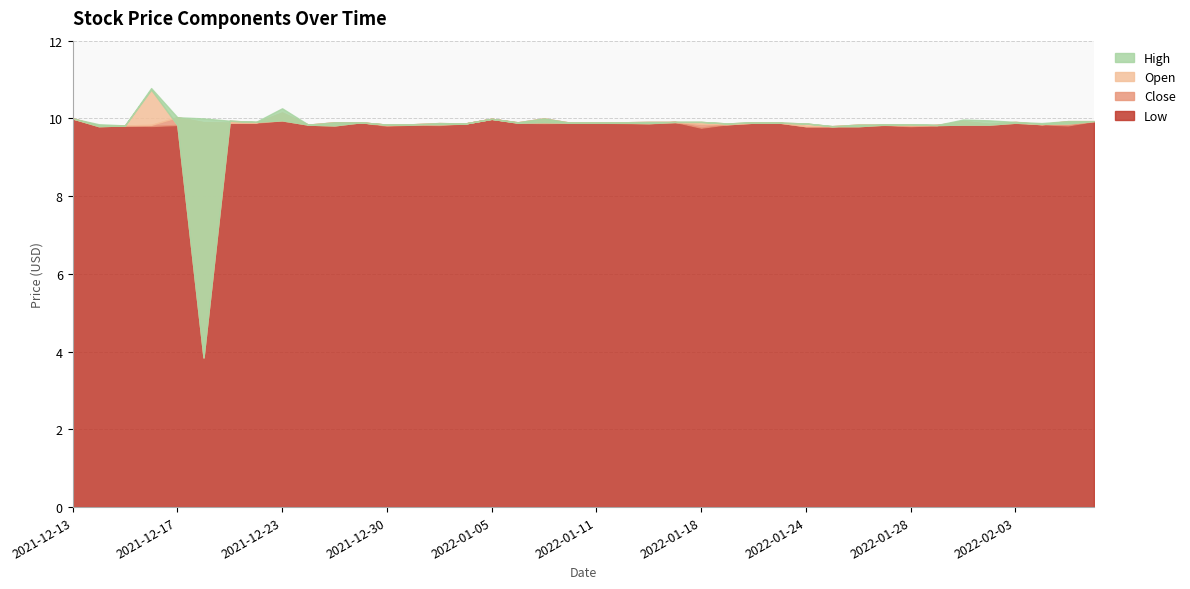

True or false: High and Close cross at least once.

False